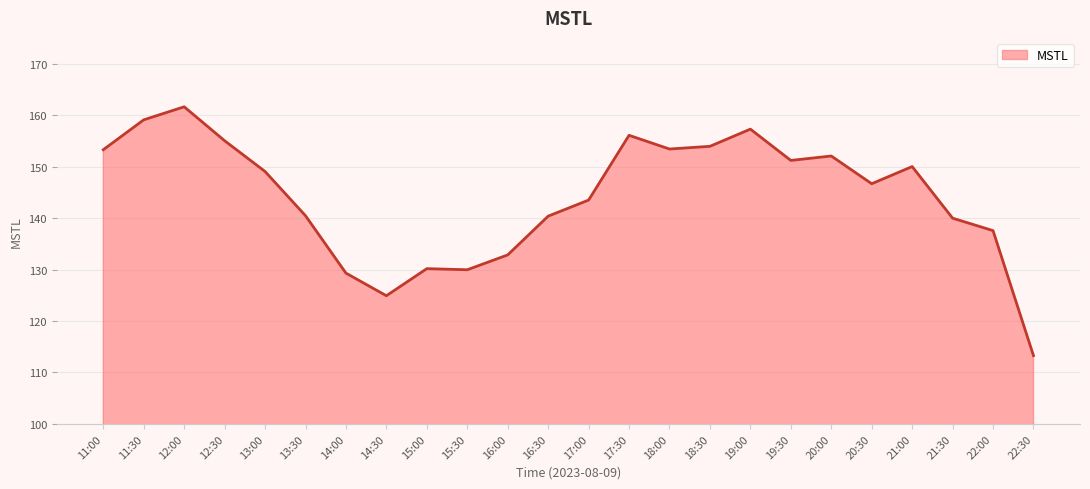

At which label does the data first exceed 149?

11:00